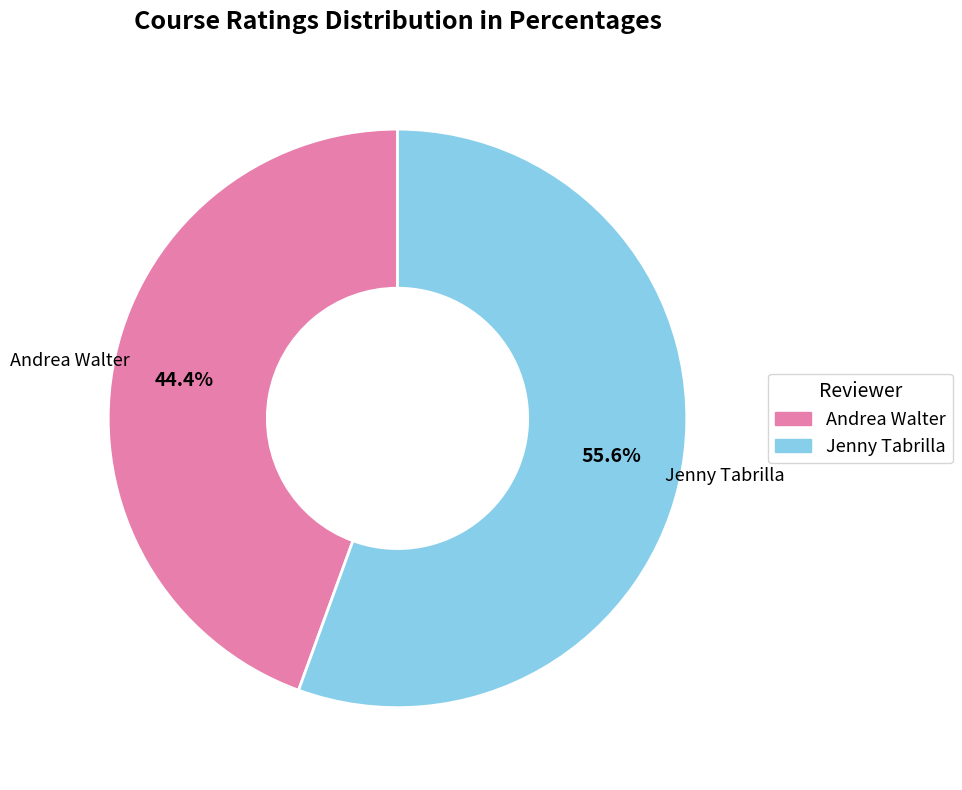

Does Jenny Tabrilla represent more than half of the total?

Yes